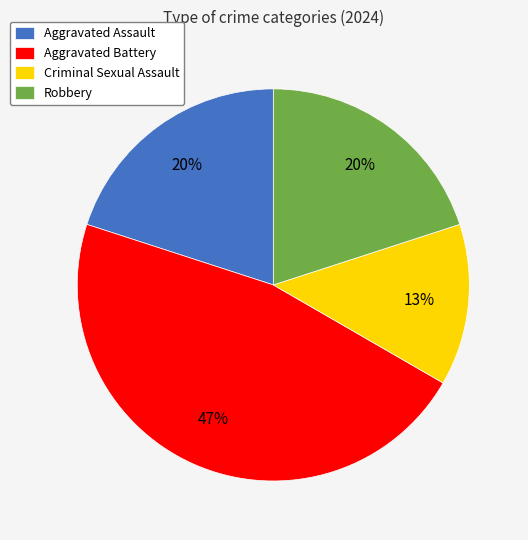

How many slices are in this pie chart?

4